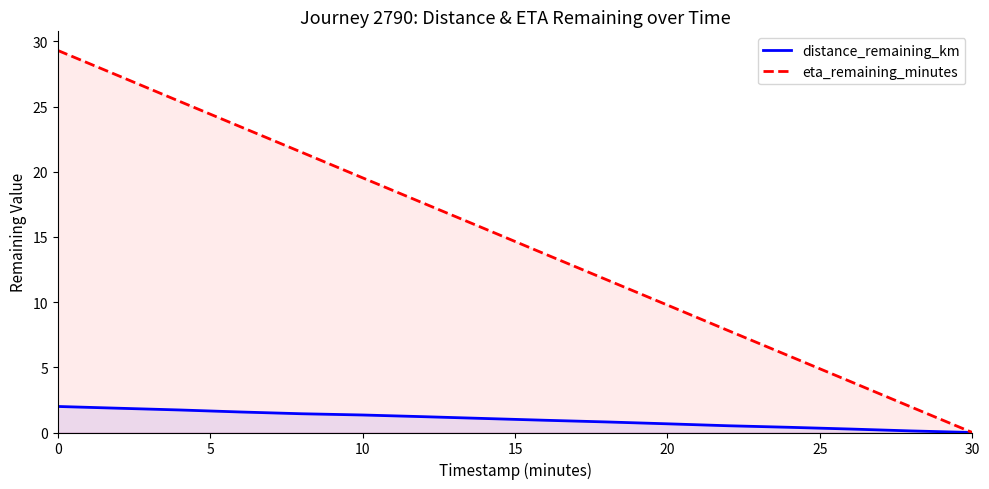

What is the highest value of the eta_remaining_minutes series?

29.3